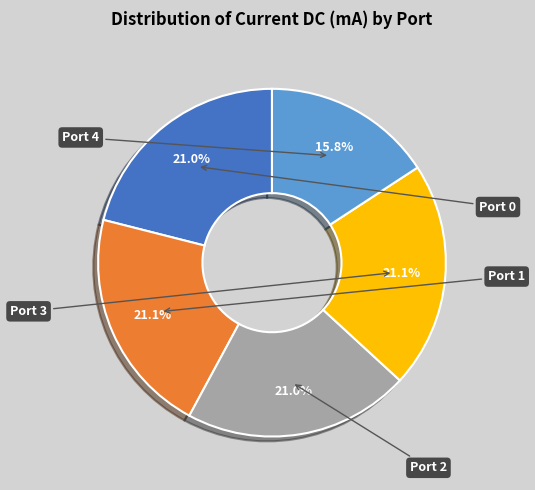

Does any single category account for the majority?

No